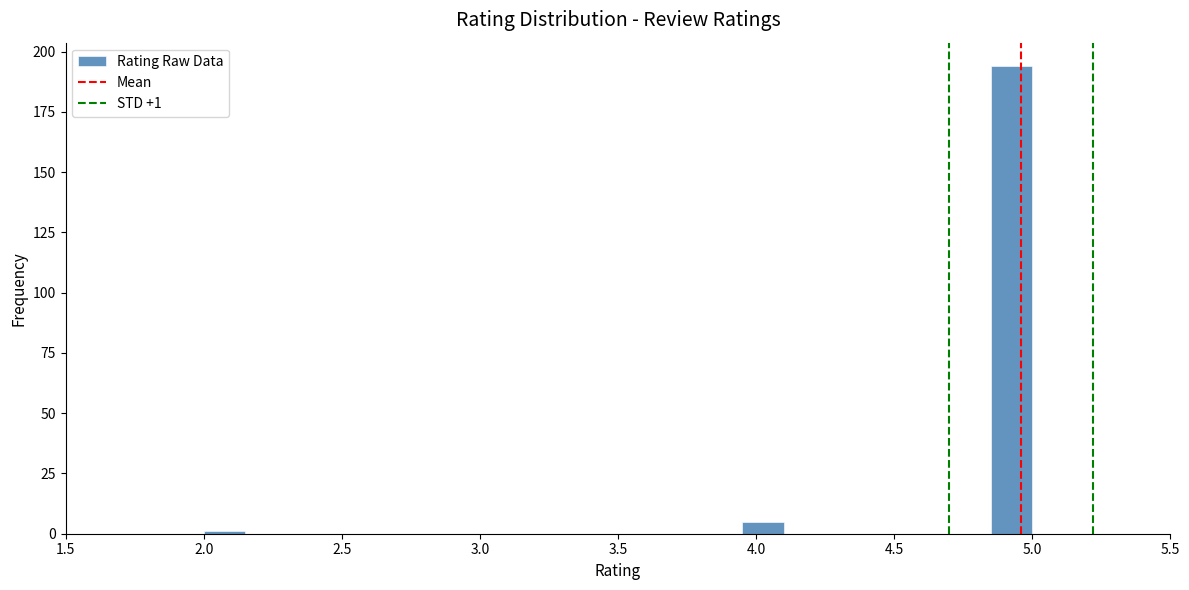

Around what value on the x-axis is the tallest bar? Give the approximate position of its centre, as read against the axis.

4.95